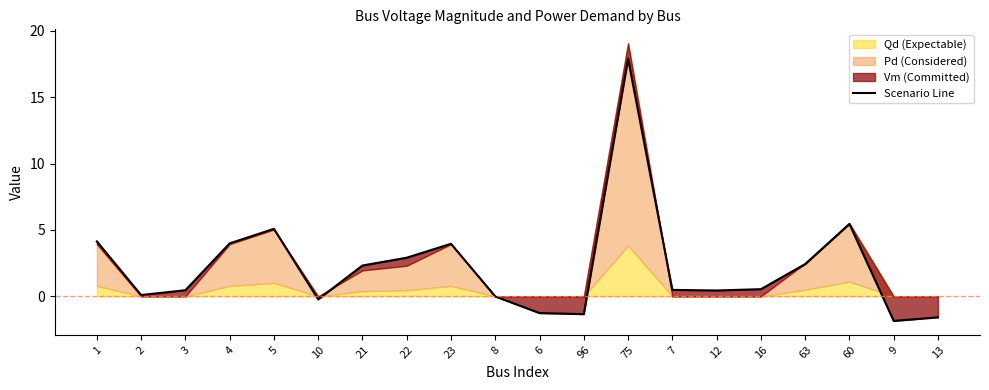

What position from the right is 63?

4